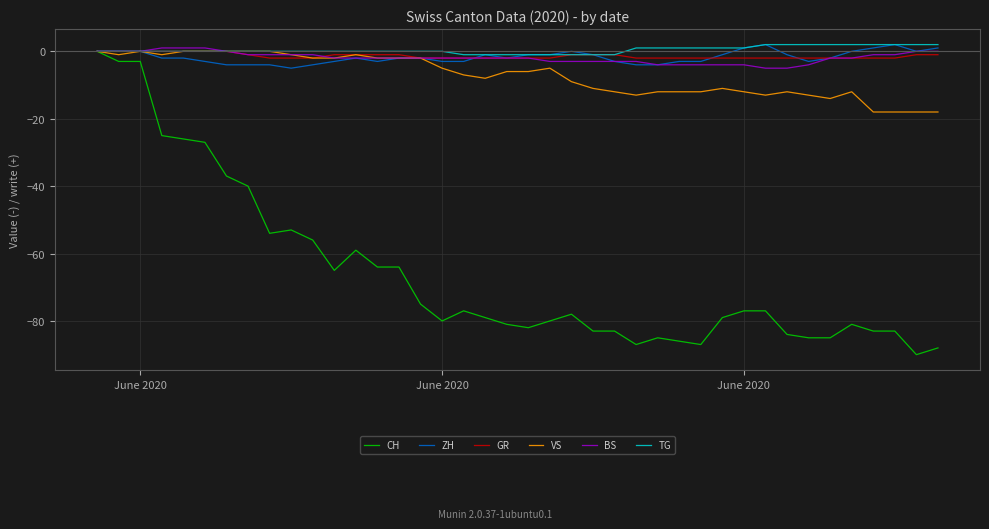

Which series has the widest spread of values?

CH